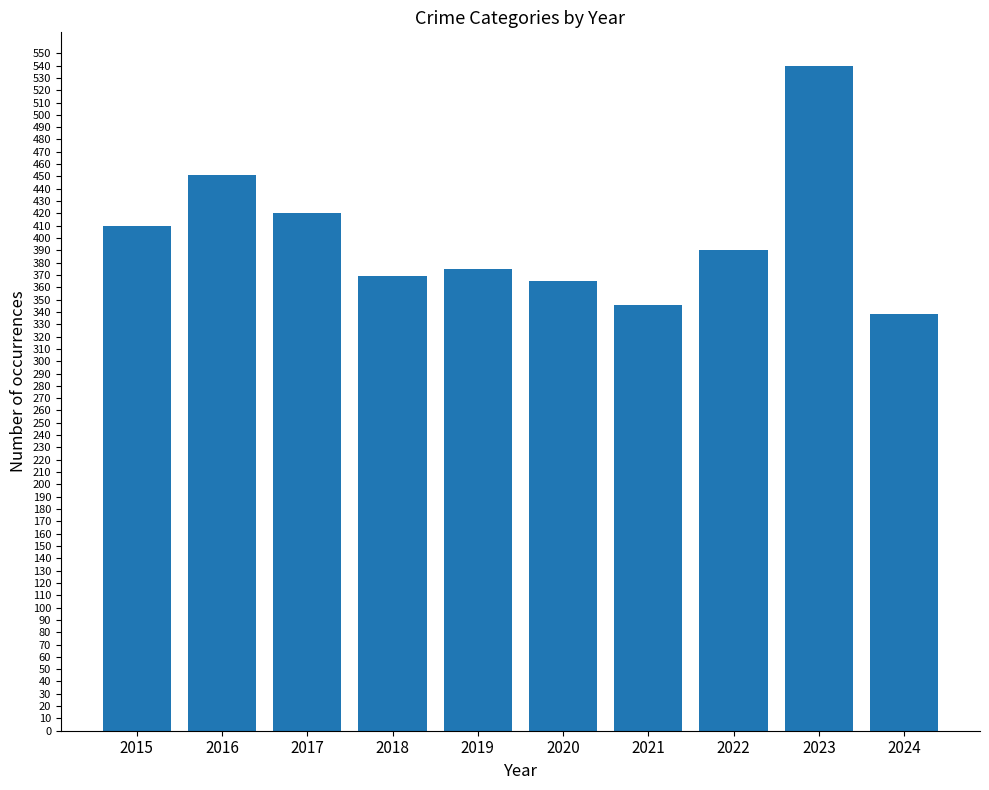

What is the sum of the values at 2016 and 2022?

841